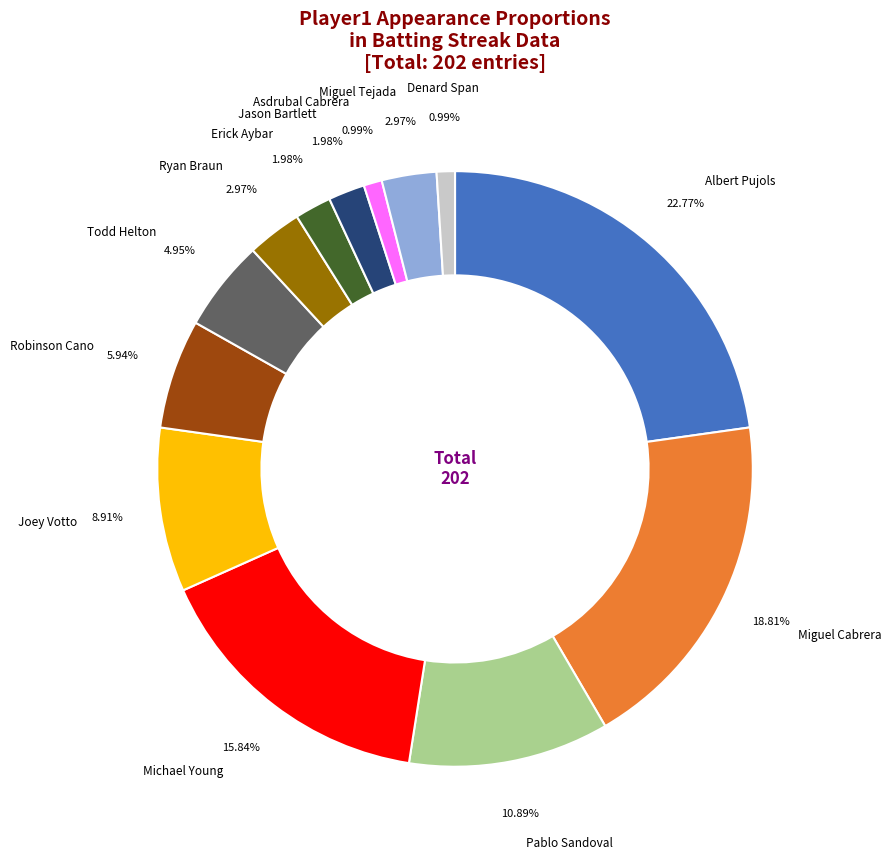

Does any single category account for the majority?

No